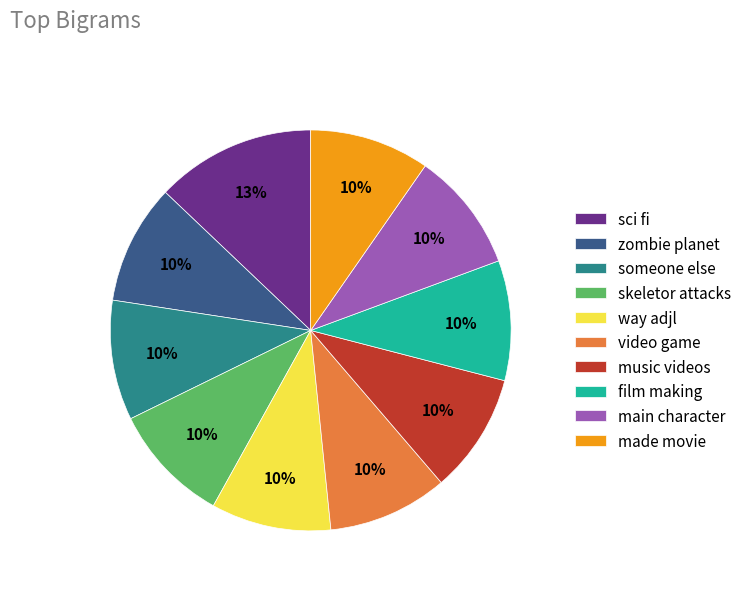

Combined, do zombie planet and film making account for over 50%?

No